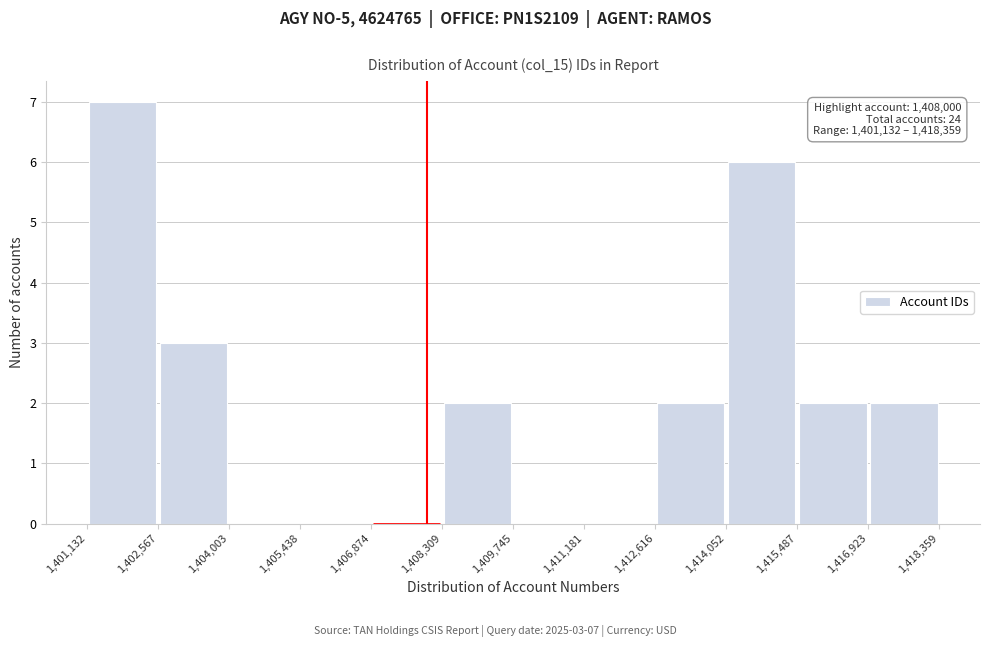

Over which range of the x-axis is the bar tallest?

1,401,132 to 1,402,567